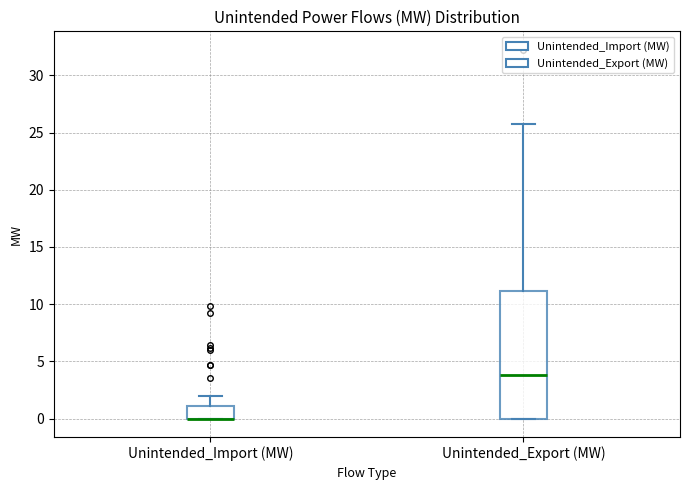

Reading left to right, read every box against the y-axis: the position of its median line, the range the box covers, and the ends of its whiskers. The values are not printed on the chart, so give them approximately, as read against the axis.

Unintended_Import (MW): median 0 (drawn on the box's lower edge), box 0 to 1, whiskers 0 to 2
Unintended_Export (MW): median 4, box 0 to 11, whiskers 0 to 26